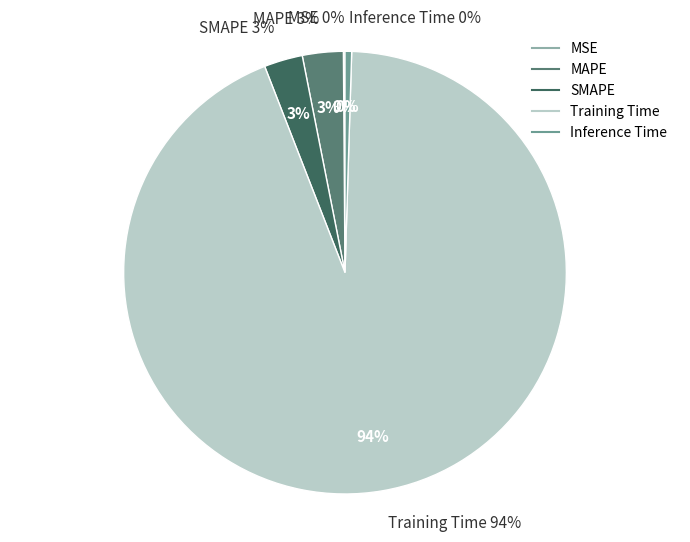

What percentage is NOT represented by Inference Time?

99.5%